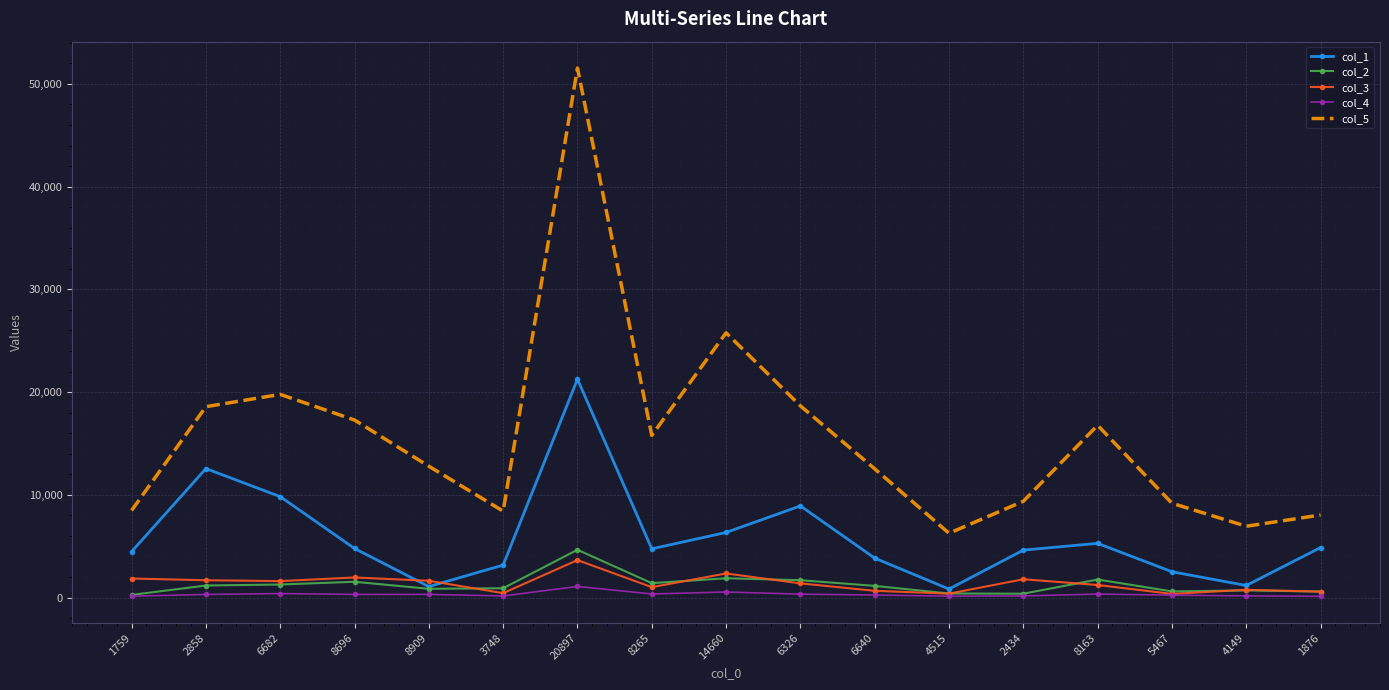

What is the smallest value displayed?

124